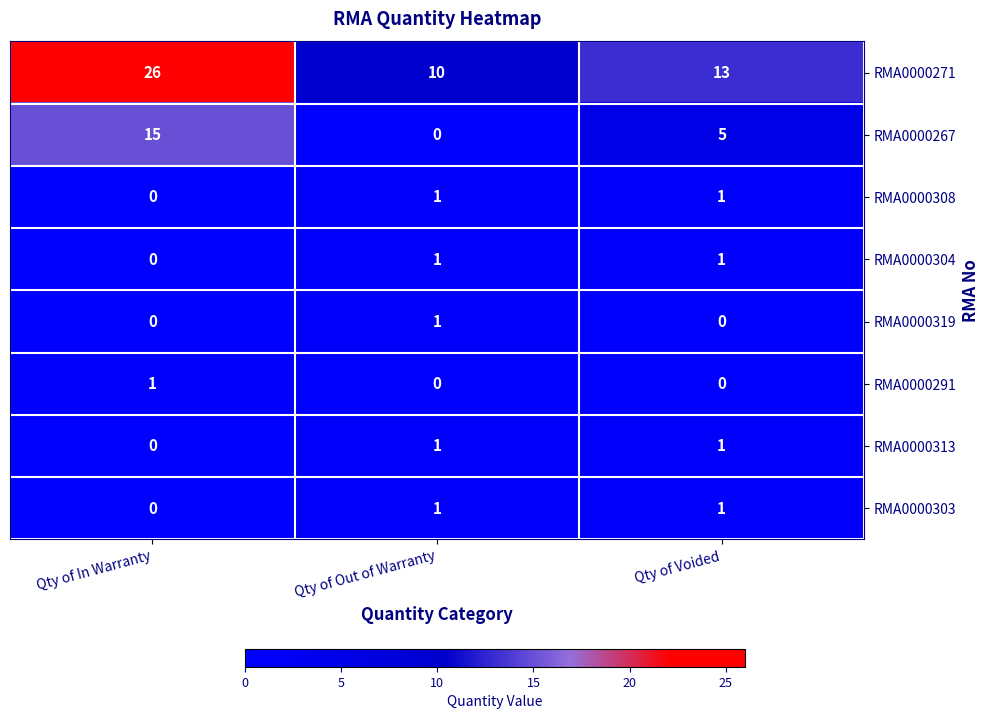

The value of RMA0000267 at Qty of In Warranty is 15. True or false?

True